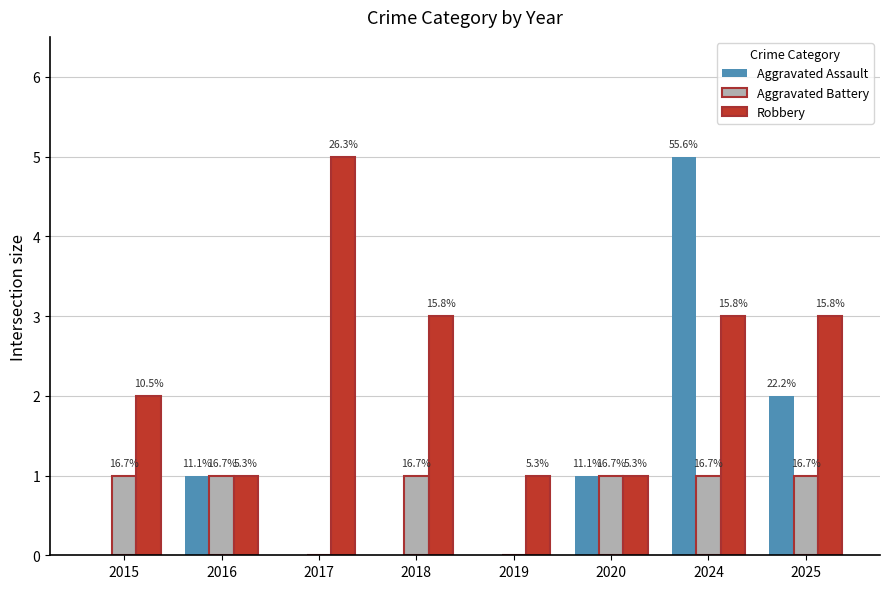

What are all the series names shown in the legend?

Aggravated Assault, Aggravated Battery, Robbery